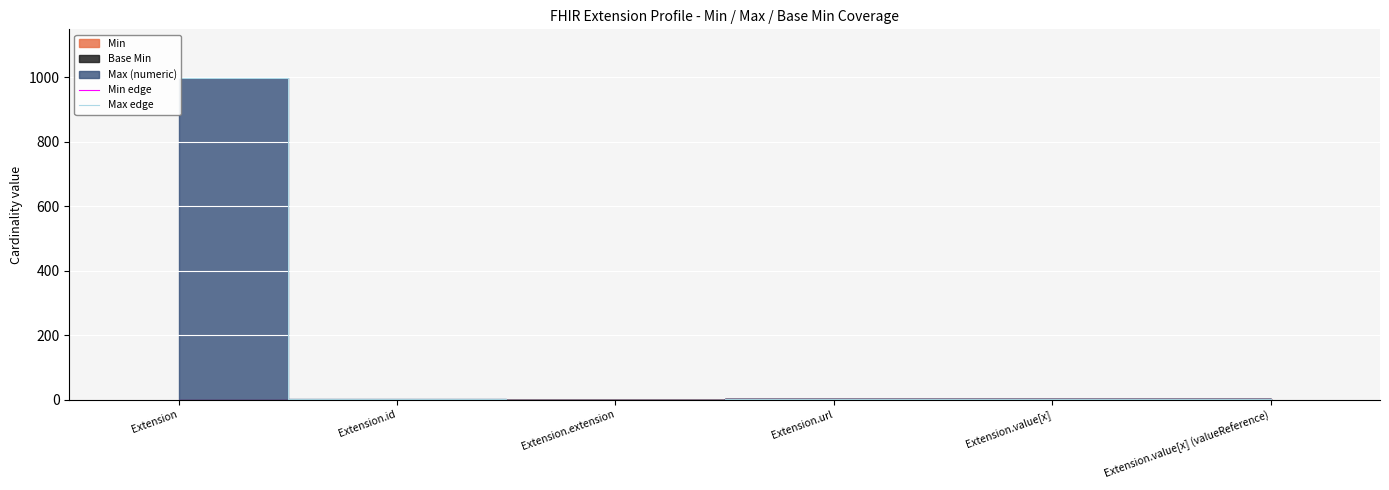

The Min edge series shows 1 at Extension.value[x] (valueReference). True or false?

False